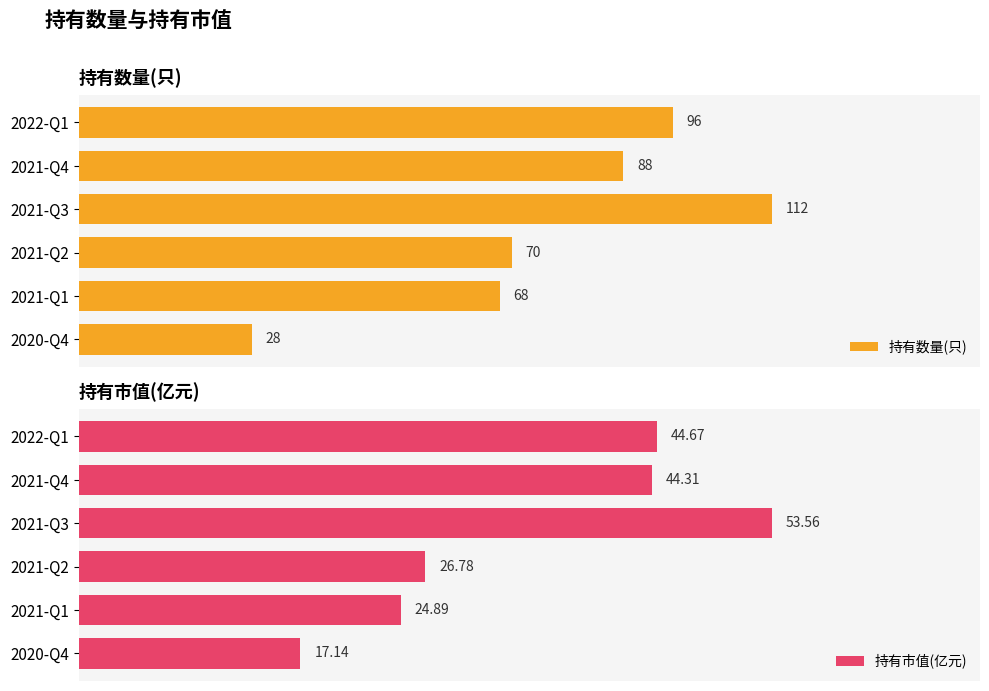

Reading right to left, list all the values displayed in this chart.

持有数量(只): 28.0	68.0	70.0	112.0	88.0	96.0
持有市值(亿元): 17.1	24.9	26.8	53.6	44.3	44.7